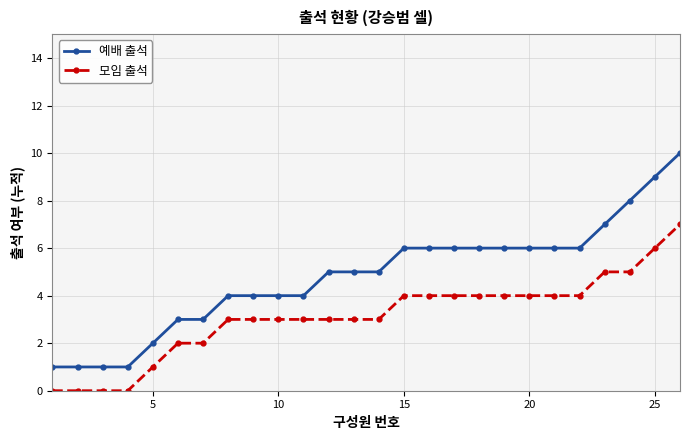

What is the maximum value shown in the chart?

10